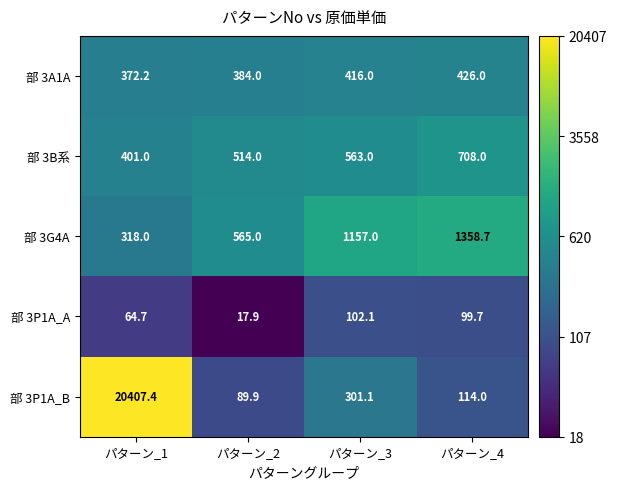

Rank the series by their maximum value, from highest to lowest.

部 3P1A_B, 部 3G4A, 部 3B系, 部 3A1A, 部 3P1A_A